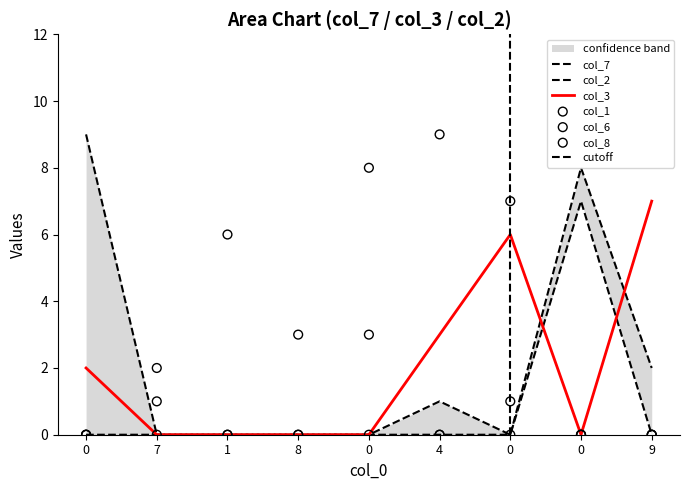

What are all the series names shown in the legend?

col_3, col_1, col_6, col_7, col_8, col_2